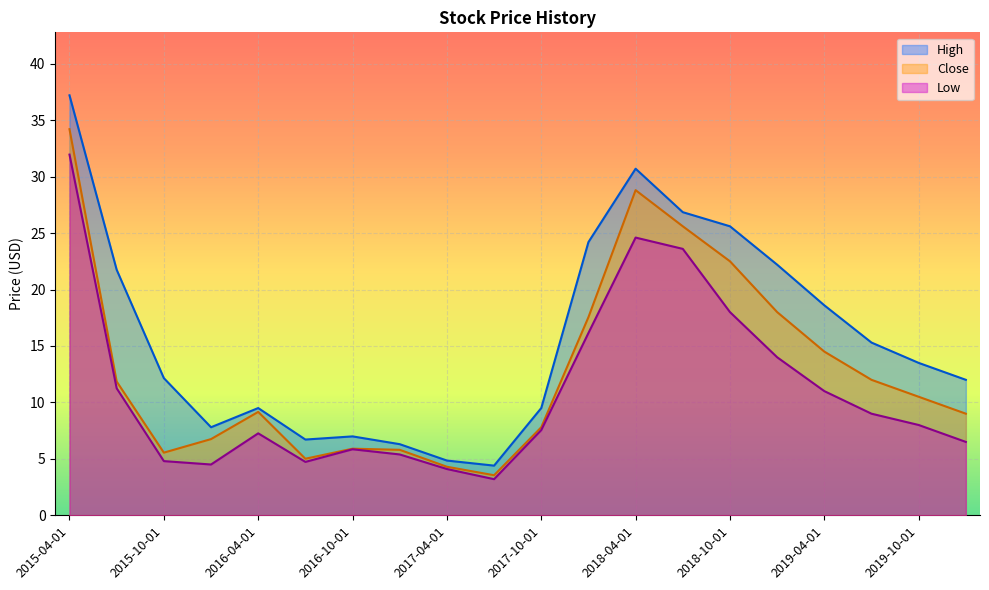

Which has a higher value, 2020-01-01 or 2019-10-01?

2019-10-01